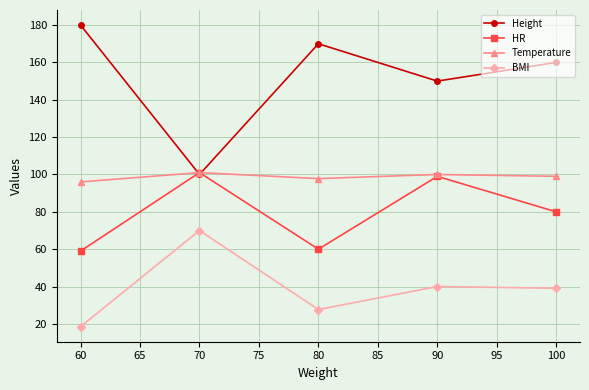

What is the average value of the Height series?

152.0